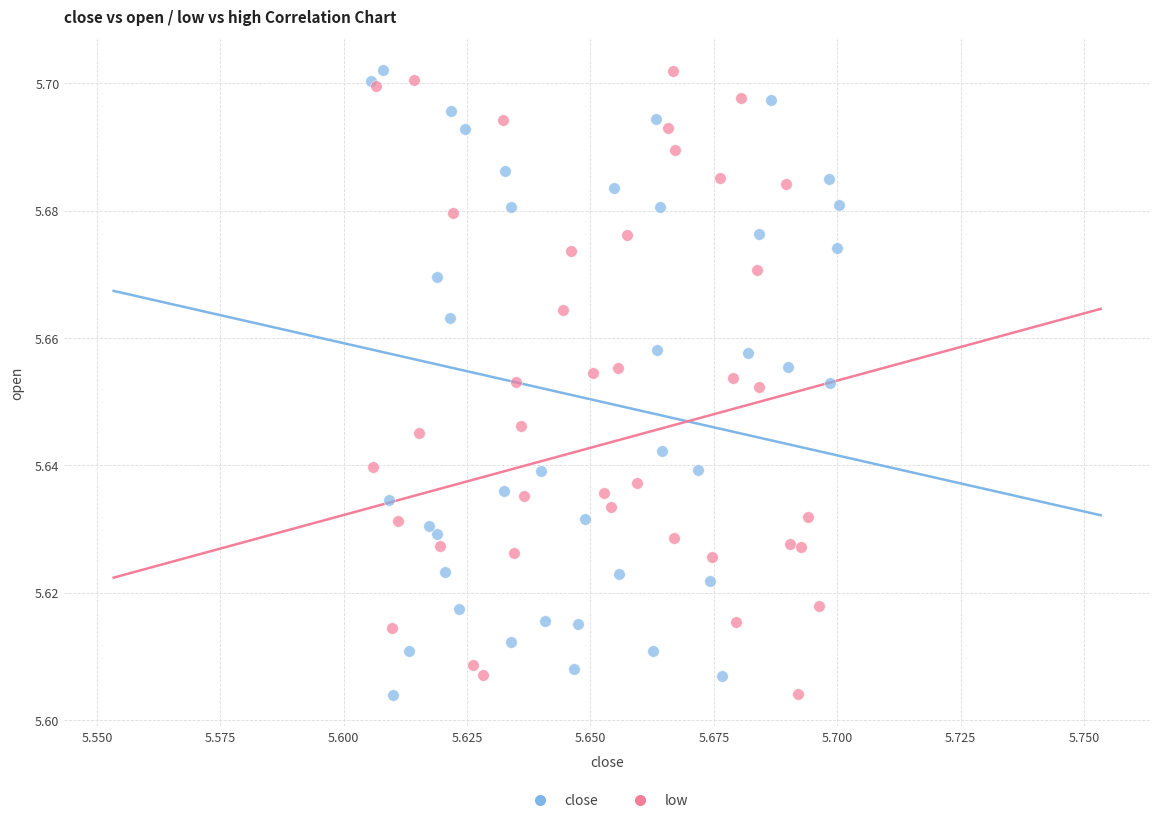

What are all the series names shown in the legend?

close, low